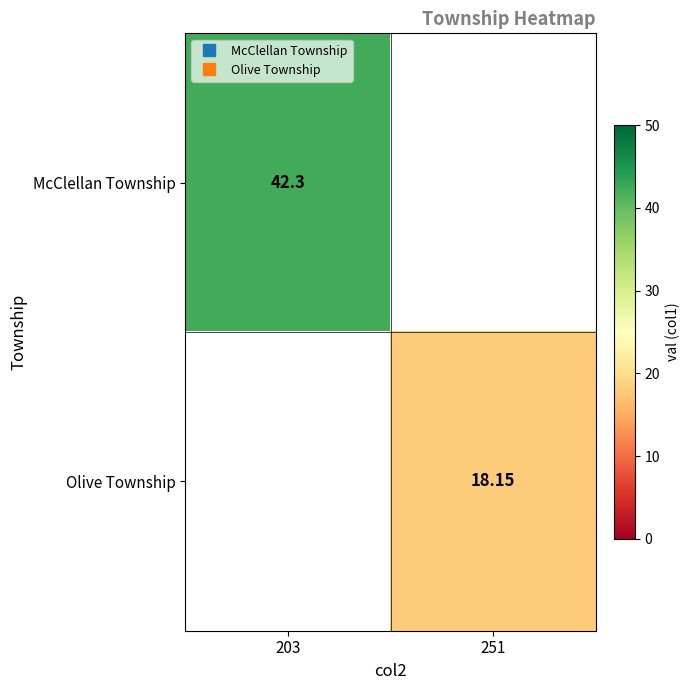

What is the minimum value for McClellan Township?

42.3